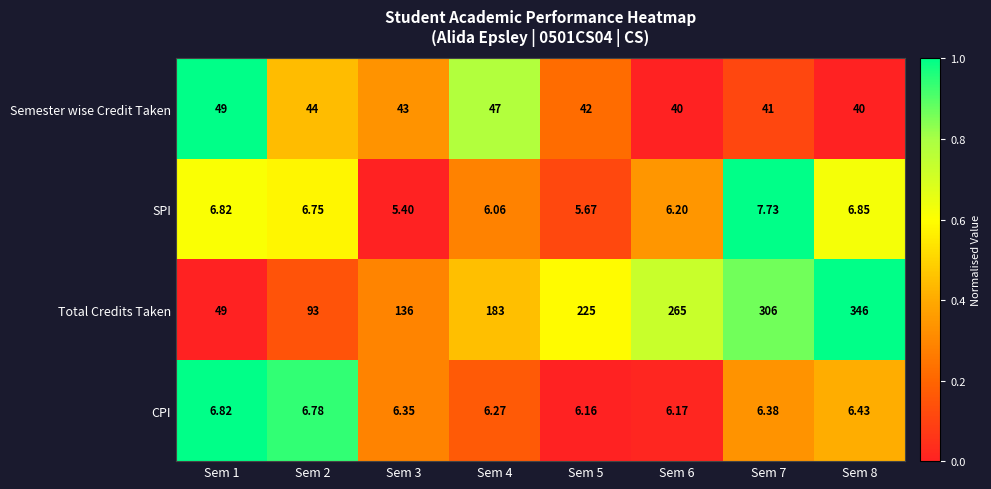

Which series has the largest total across all categories?

Total Credits Taken